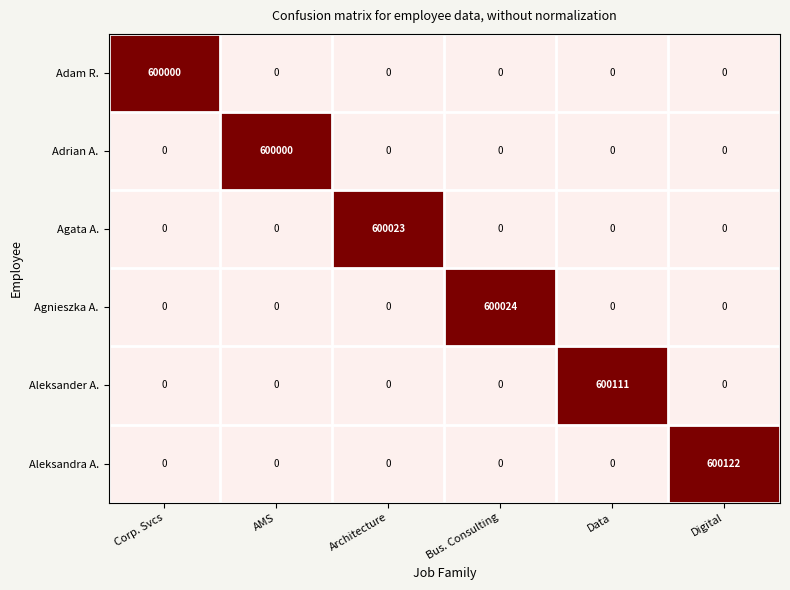

What is the maximum value shown in the chart?

600122